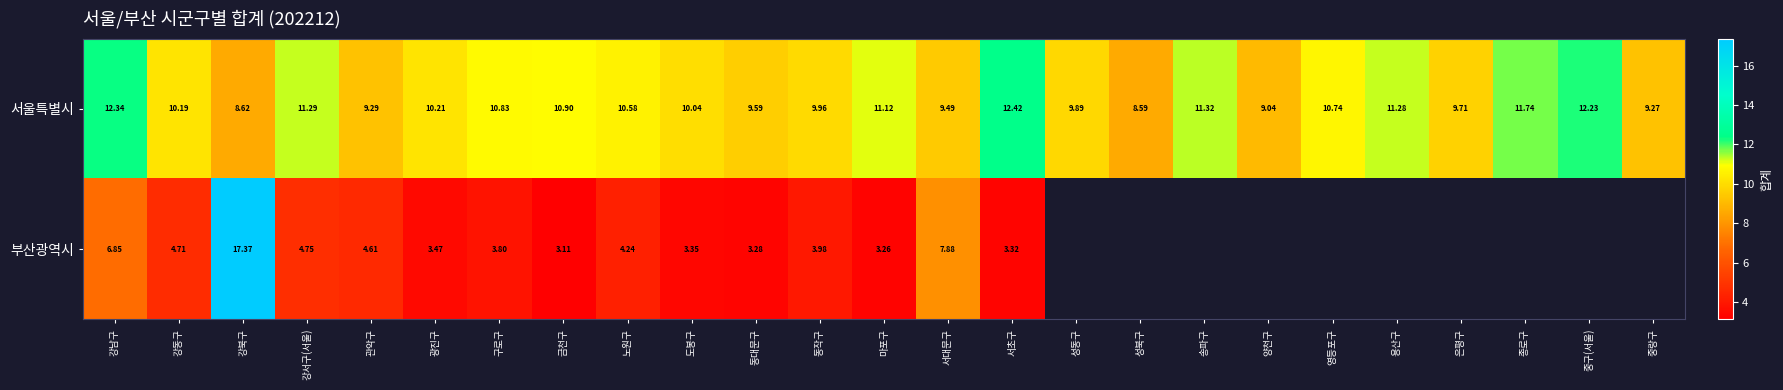

How many data points in 서울특별시 are less than 10?

10